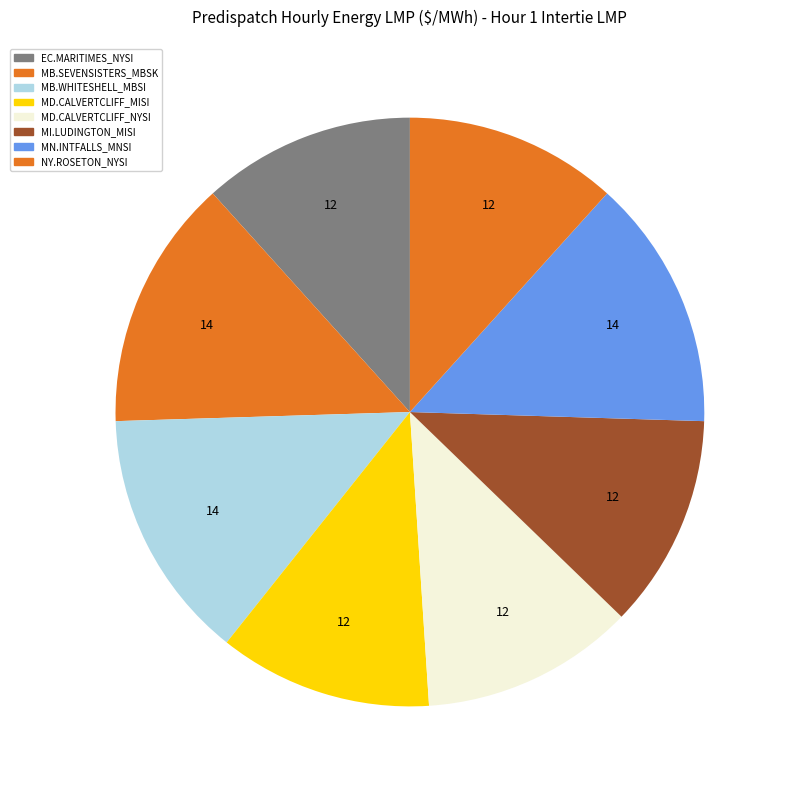

The MI.LUDINGTON_MISI slice represents 12% of the pie. True or false?

True